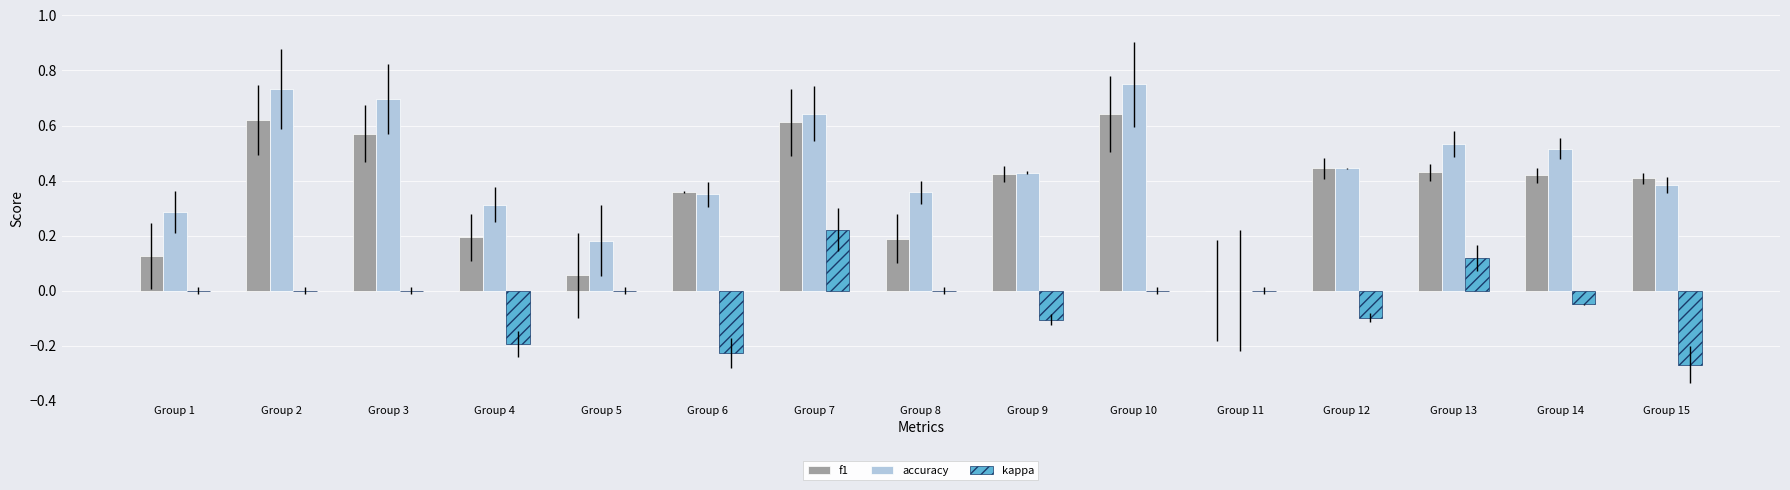

The f1 series shows 0.4 at Group 13. True or false?

True